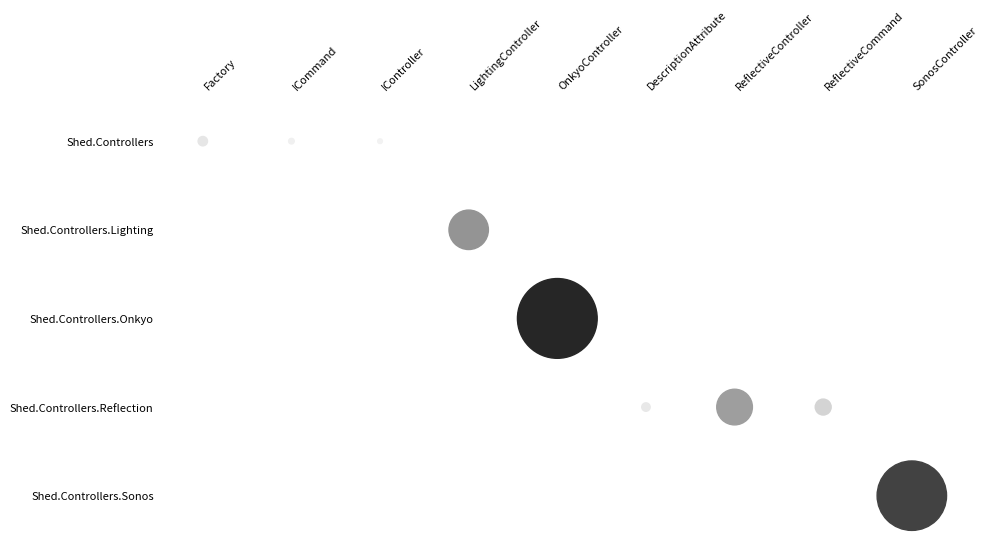

The value of SonosController at 6 is -47. True or false?

False